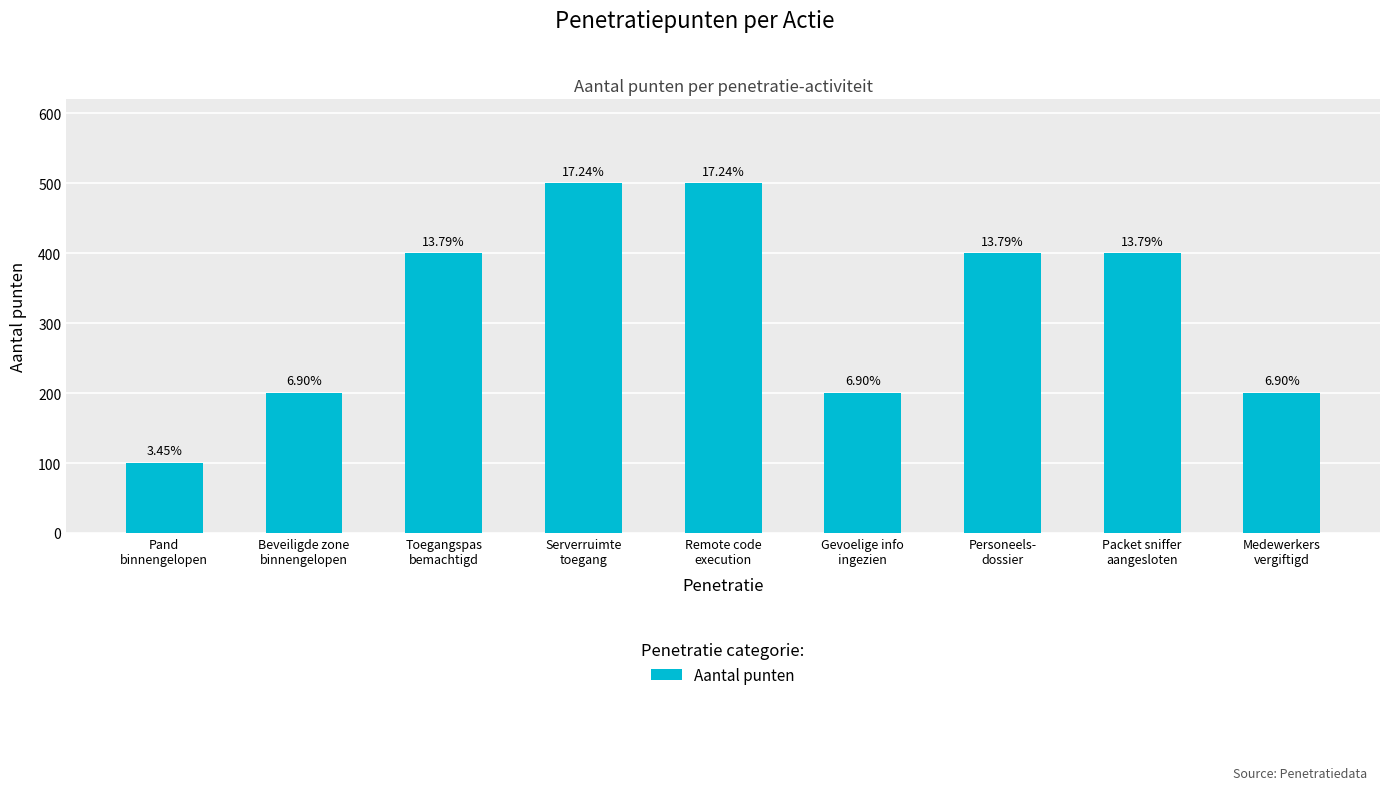

What is the difference between the values at Serverruimte
toegang and Medewerkers
vergiftigd?

300